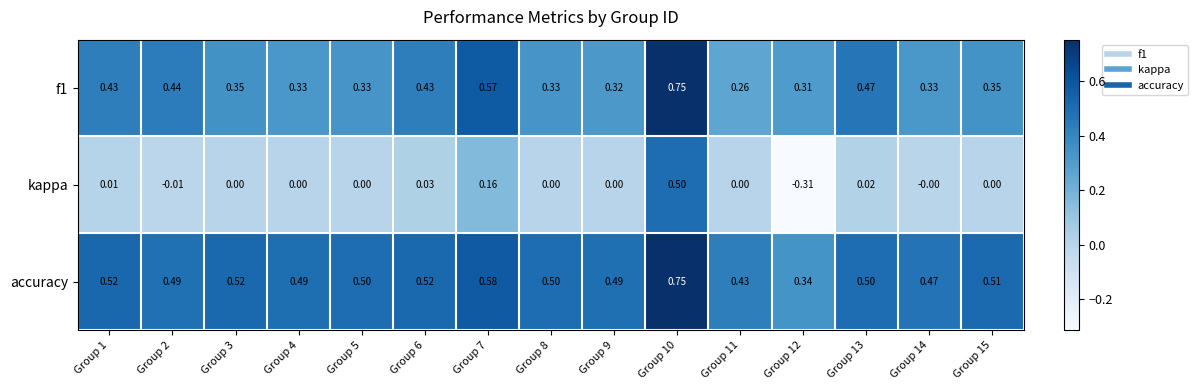

Which series has the widest spread of values?

kappa